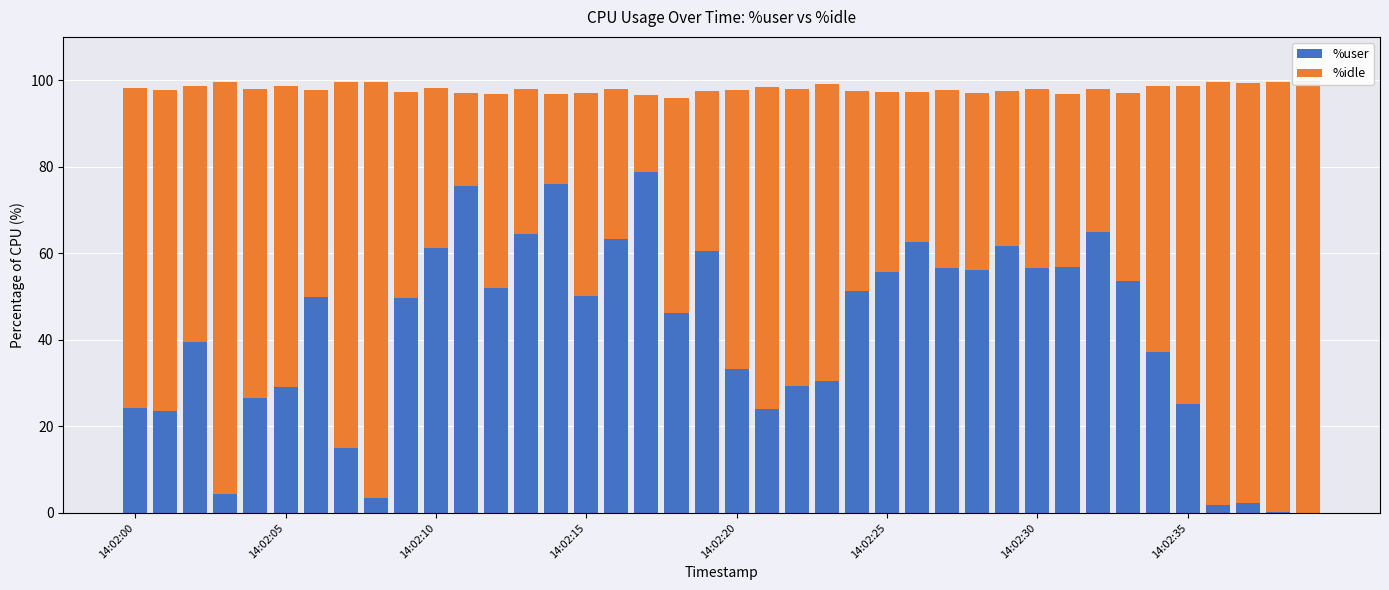

What is the label of the 21st bar from the left?

14:02:20